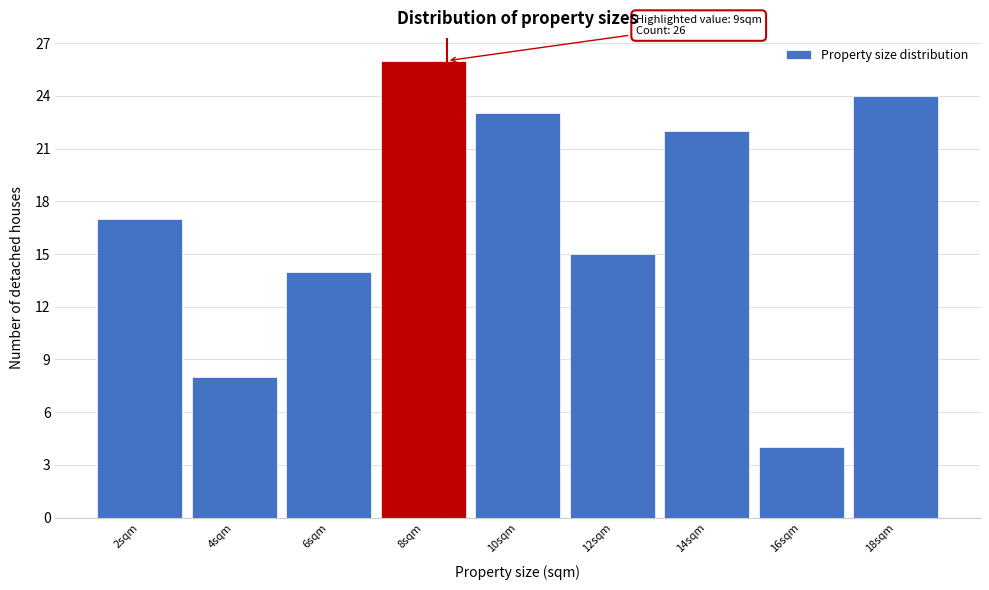

Reading right to left, extract all data points from this chart.

24	4	22	15	23	26	14	8	17